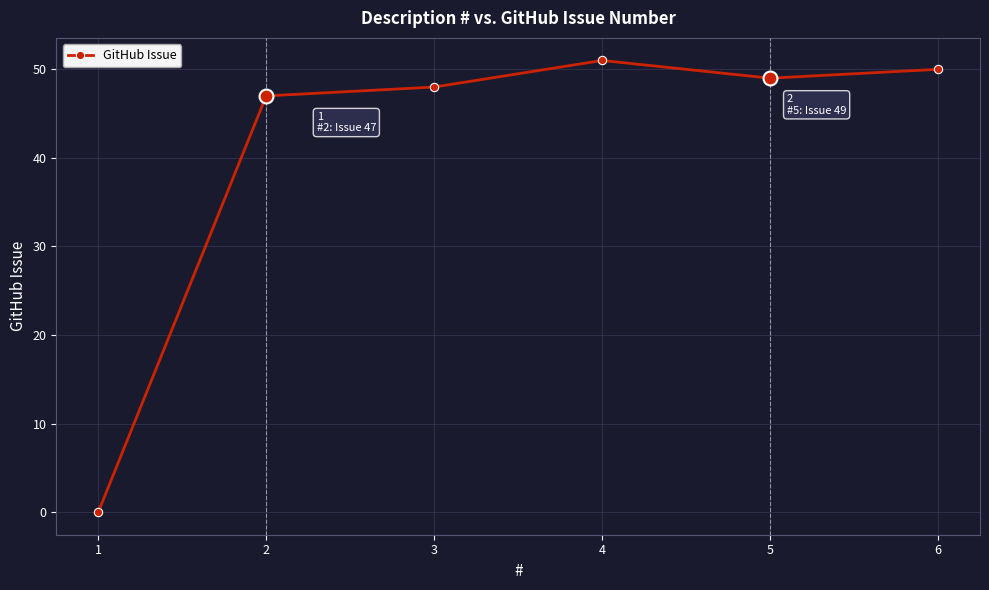

How many interior local peaks (higher than both neighbors) does the data have?

1